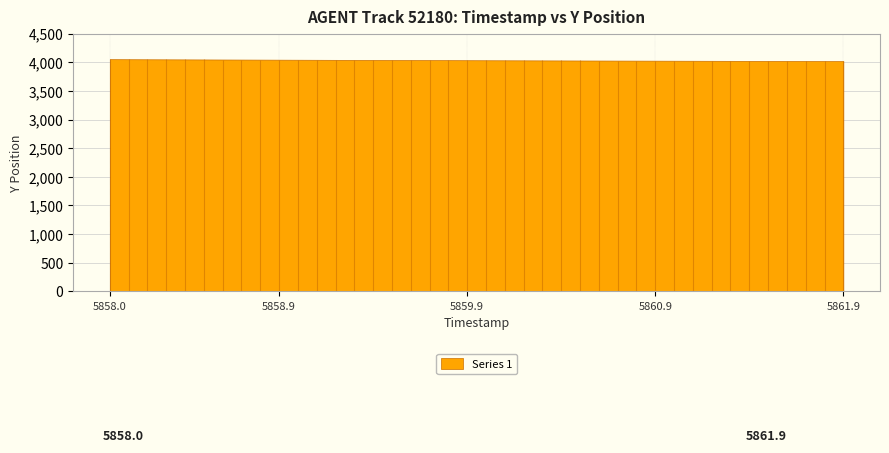

How many lines are shown in the chart?

1